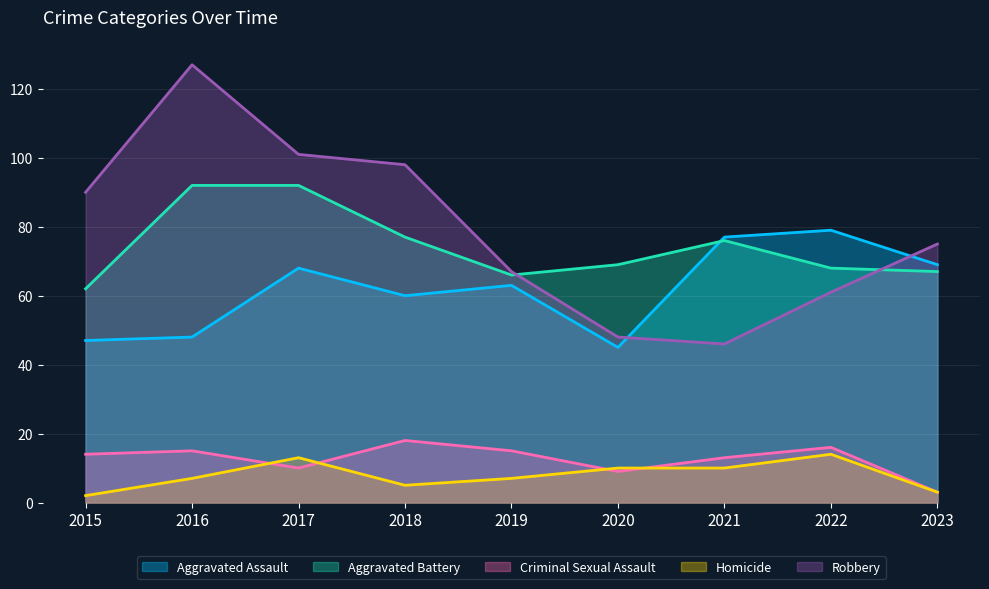

Where is Criminal Sexual Assault nearest to the value 10?

2017